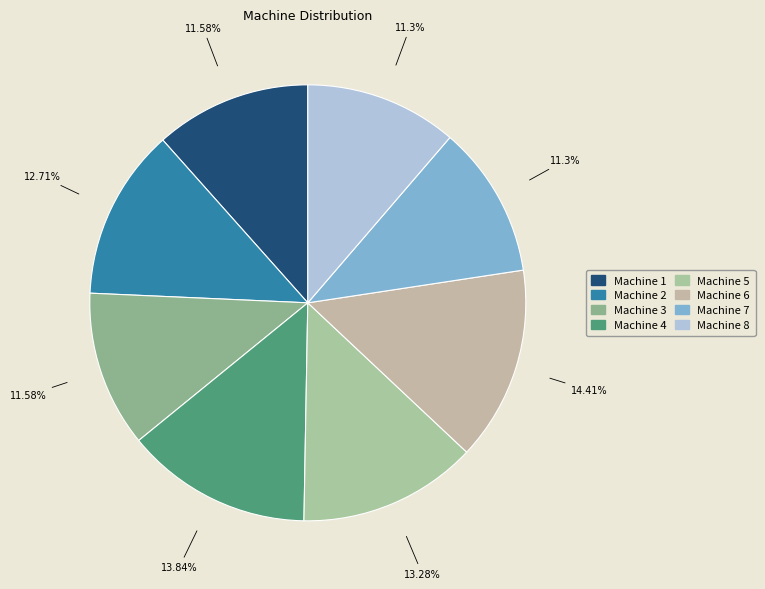

Which has a higher value, Machine 8 or Machine 2?

Machine 2